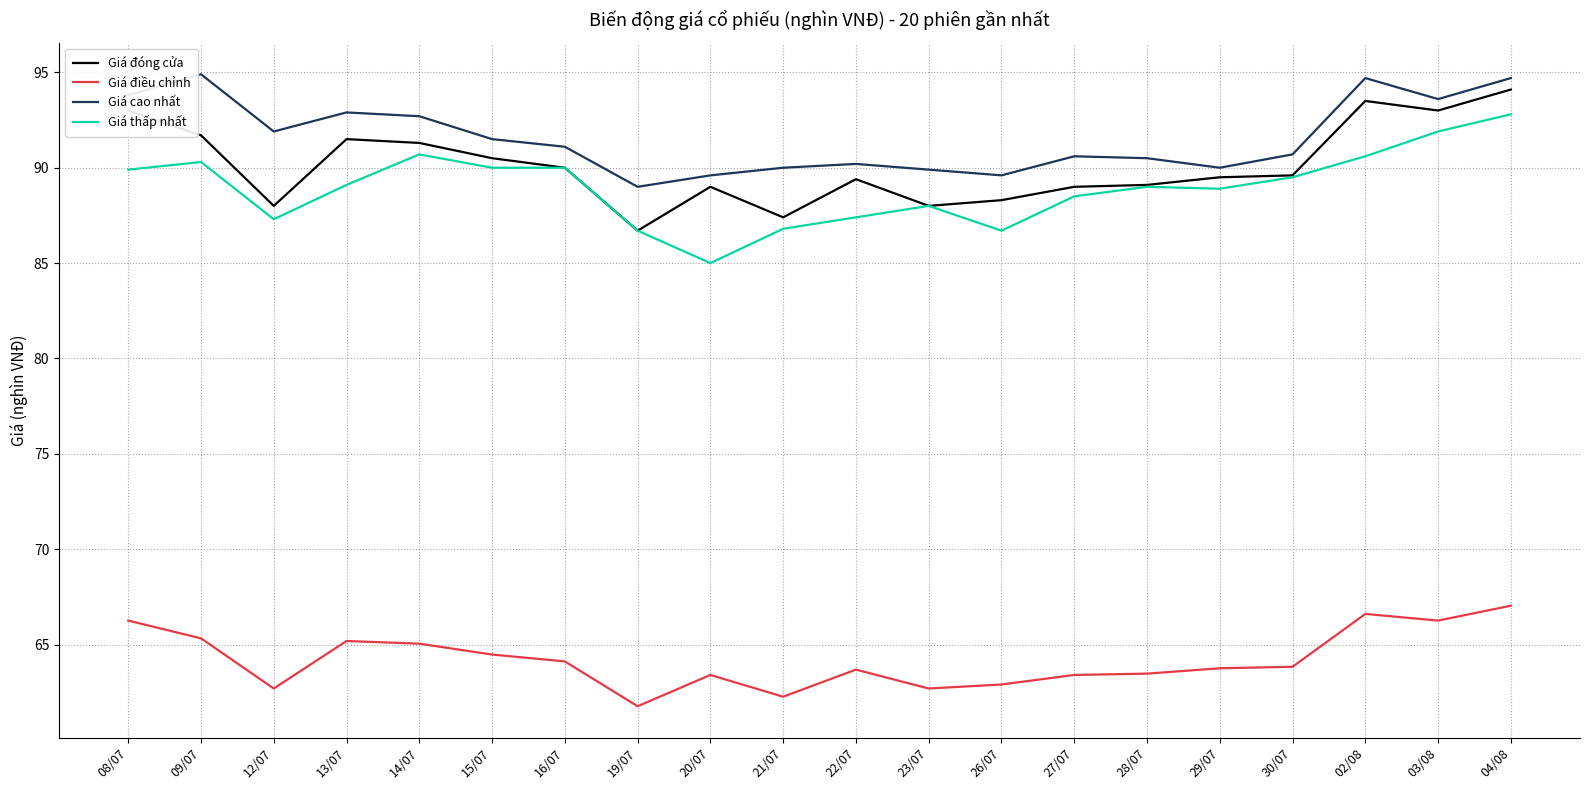

Is it true that Giá thấp nhất equals 136.4 at 09/07?

False